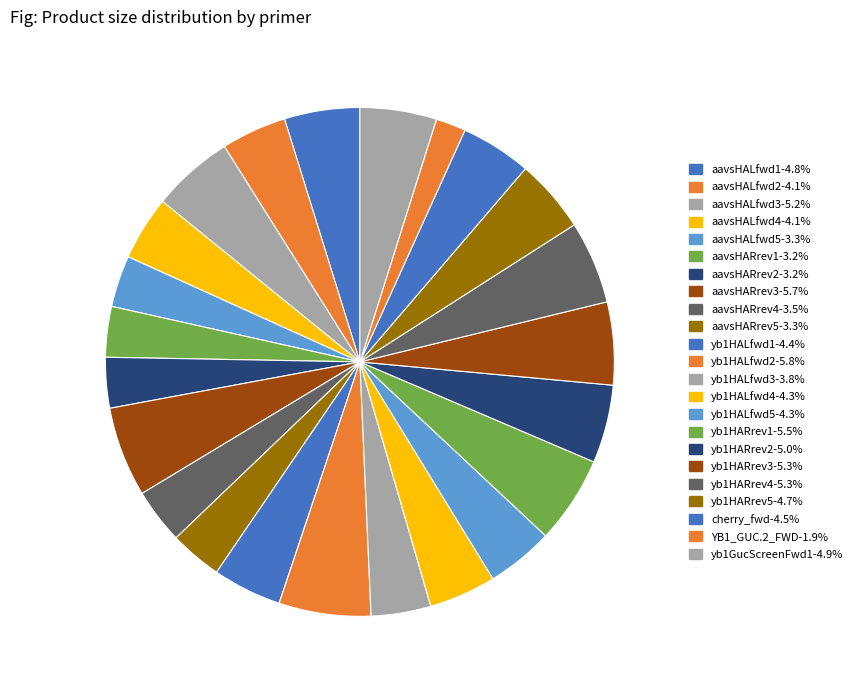

Count the number of slices in the pie.

23